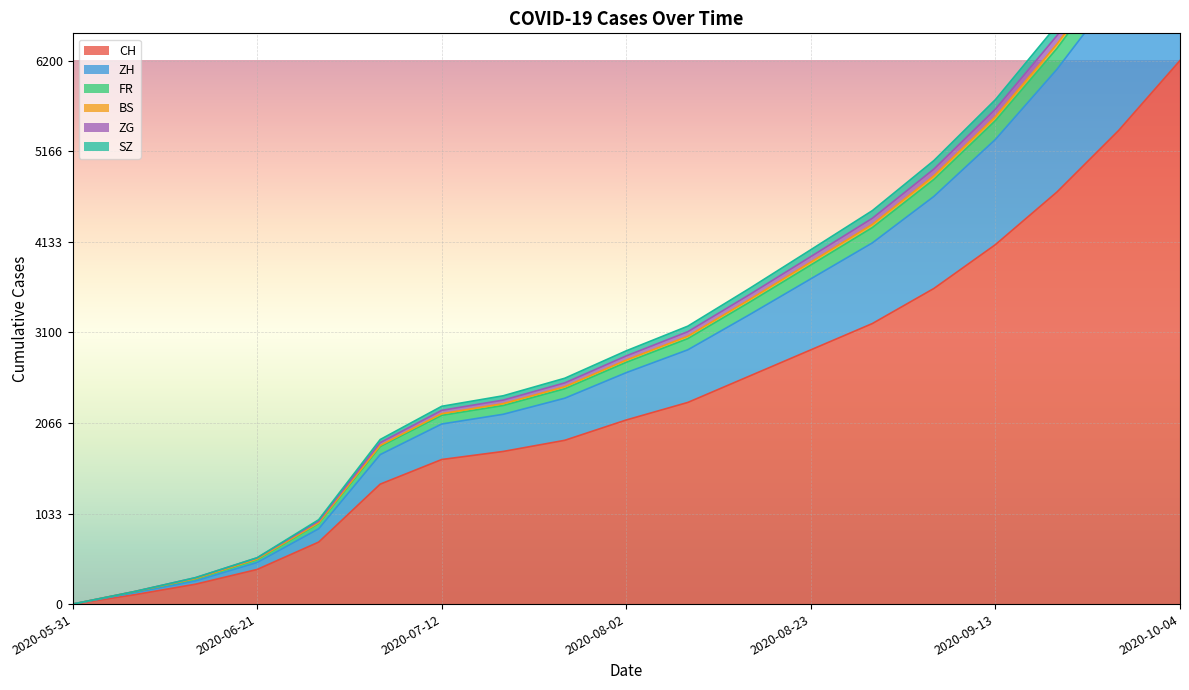

Reading right to left, transcribe all the data shown in this chart.

CH: 2020-10-04=6200	2020-09-27=5400	2020-09-20=4700	2020-09-13=4100	2020-09-06=3600	2020-08-30=3200	2020-08-23=2900	2020-08-16=2600	2020-08-09=2300	2020-08-02=2100	2020-07-26=1868	2020-07-19=1741	2020-07-12=1649	2020-07-05=1368	2020-06-28=707	2020-06-21=395	2020-06-14=227	2020-06-07=106	2020-05-31=0
ZH: 2020-10-04=8070	2020-09-27=7020	2020-09-20=6100	2020-09-13=5300	2020-09-06=4650	2020-08-30=4120	2020-08-23=3710	2020-08-16=3300	2020-08-09=2900	2020-08-02=2640	2020-07-26=2348	2020-07-19=2165	2020-07-12=2054	2020-07-05=1705	2020-06-28=859	2020-06-21=475	2020-06-14=265	2020-06-07=129	2020-05-31=0
FR: 2020-10-04=8687	2020-09-27=7578	2020-09-20=6604	2020-09-13=5754	2020-09-06=5059	2020-08-30=4488	2020-08-23=4042	2020-08-16=3599	2020-08-09=3170	2020-08-02=2889	2020-07-26=2576	2020-07-19=2376	2020-07-12=2256	2020-07-05=1877	2020-06-28=962	2020-06-21=529	2020-06-14=302	2020-06-07=142	2020-05-31=0
BS: 2020-10-04=8540	2020-09-27=7445	2020-09-20=6484	2020-09-13=5646	2020-09-06=4962	2020-08-30=4401	2020-08-23=3964	2020-08-16=3529	2020-08-09=3107	2020-08-02=2831	2020-07-26=2523	2020-07-19=2327	2020-07-12=2210	2020-07-05=1842	2020-06-28=946	2020-06-21=527	2020-06-14=301	2020-06-07=142	2020-05-31=0
ZG: 2020-10-04=8420	2020-09-27=7337	2020-09-20=6387	2020-09-13=5559	2020-09-06=4884	2020-08-30=4331	2020-08-23=3901	2020-08-16=3472	2020-08-09=3055	2020-08-02=2783	2020-07-26=2479	2020-07-19=2286	2020-07-12=2171	2020-07-05=1809	2020-06-28=927	2020-06-21=514	2020-06-14=292	2020-06-07=142	2020-05-31=0
SZ: 2020-10-04=8360	2020-09-27=7283	2020-09-20=6338	2020-09-13=5515	2020-09-06=4844	2020-08-30=4295	2020-08-23=3868	2020-08-16=3442	2020-08-09=3028	2020-08-02=2758	2020-07-26=2456	2020-07-19=2265	2020-07-12=2153	2020-07-05=1797	2020-06-28=920	2020-06-21=507	2020-06-14=287	2020-06-07=138	2020-05-31=0